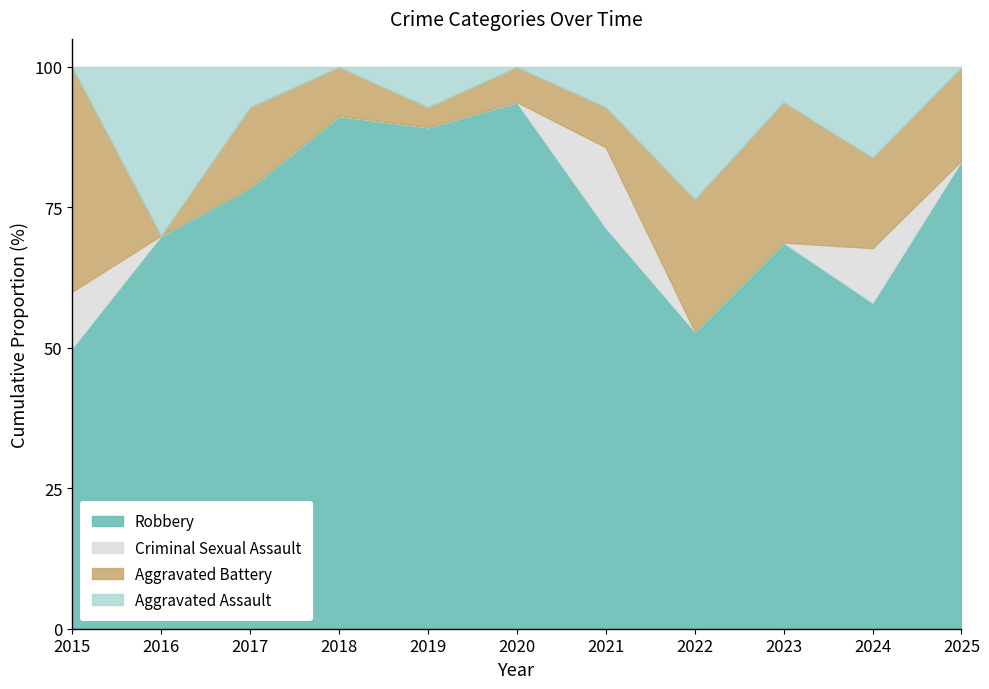

Which category has the highest value in the Robbery series?

2020